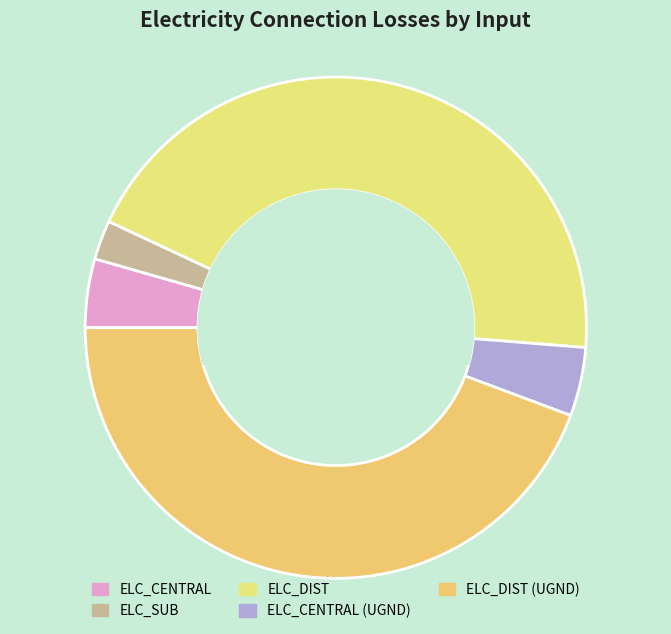

Is it true that ELC_SUB is 1% of the pie?

False